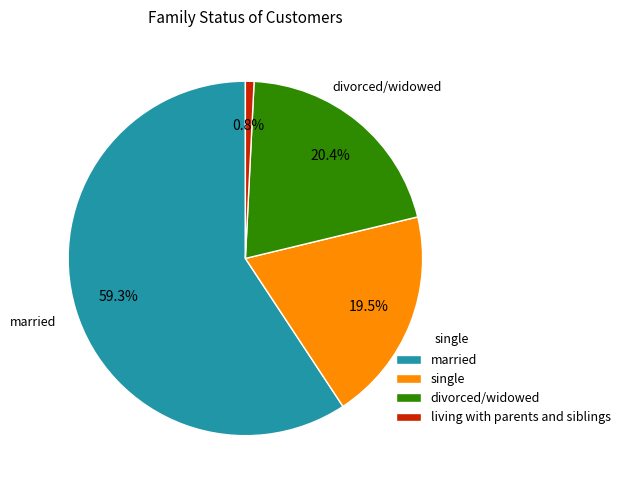

Count the number of slices in the pie.

4